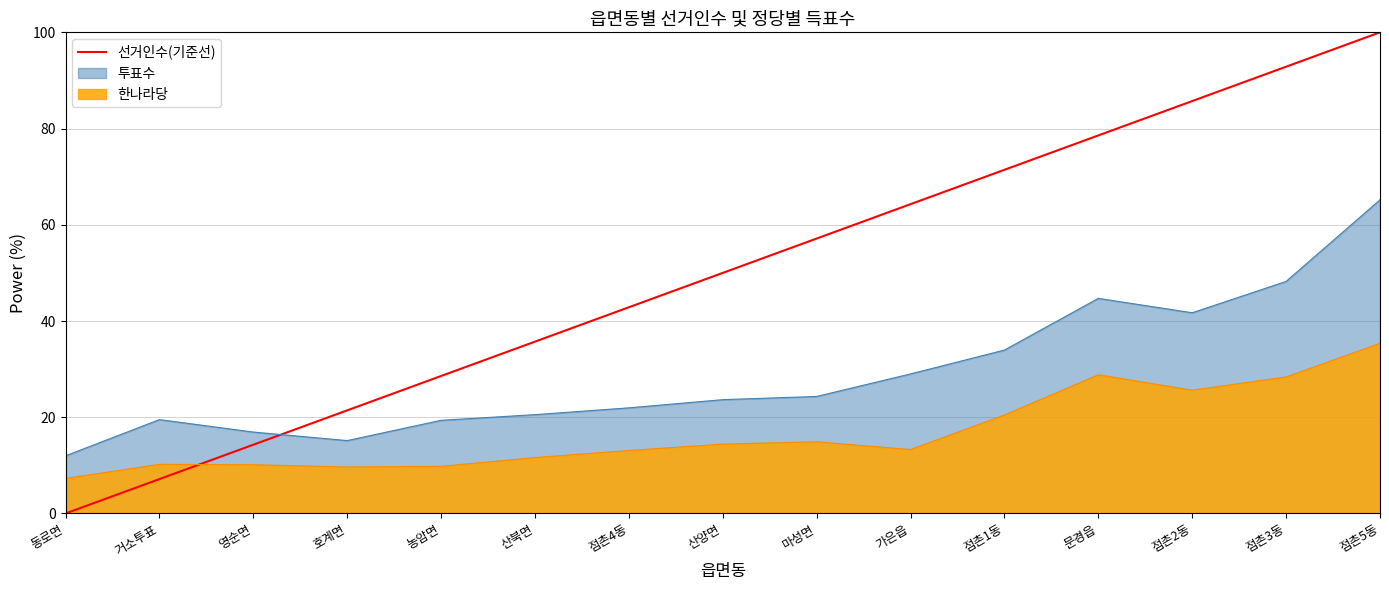

What is the sum of all values?

750.0